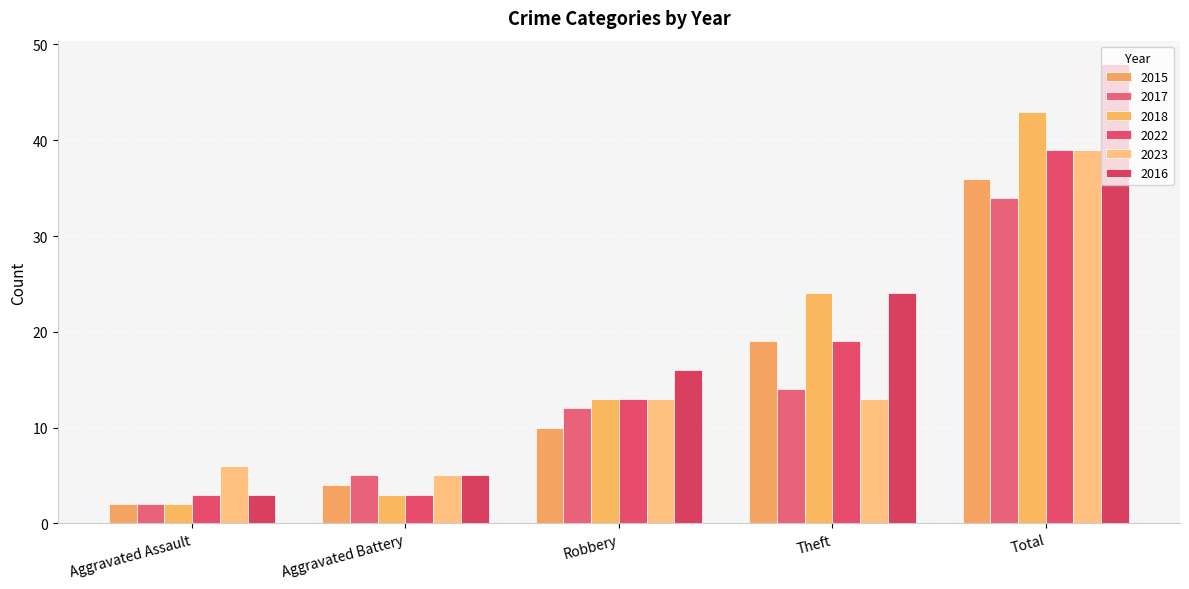

Which has a higher value, Aggravated Battery or Theft?

Theft